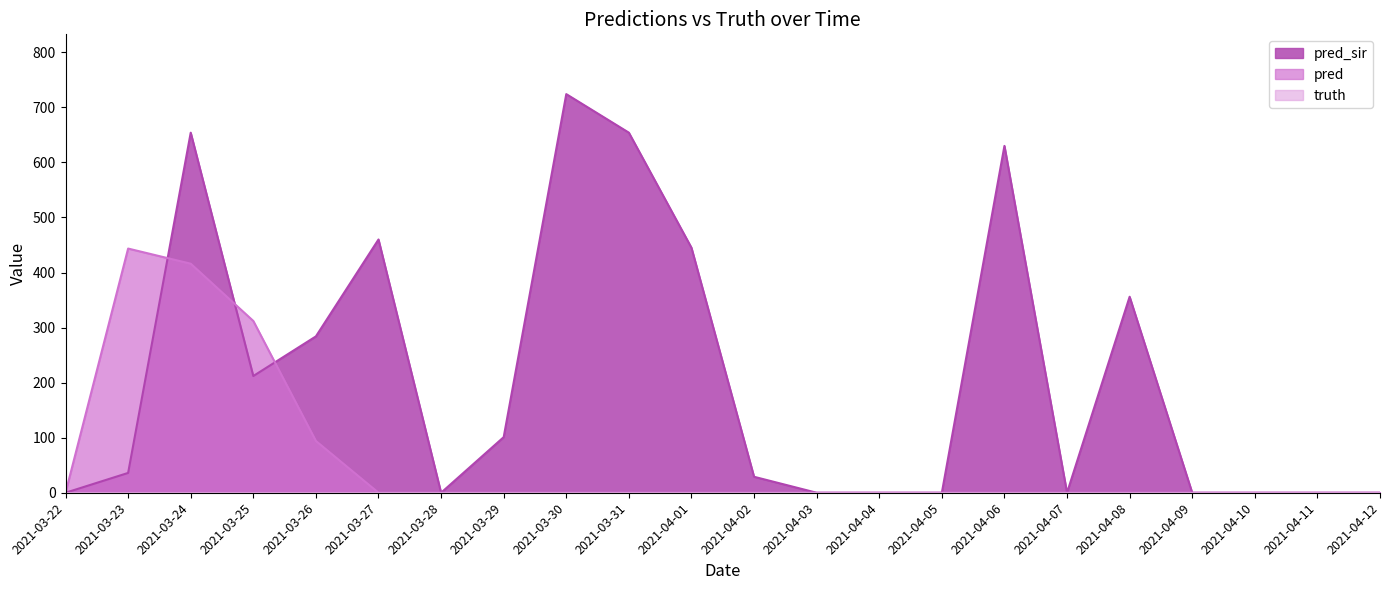

Does the chart have visible grid lines?

No